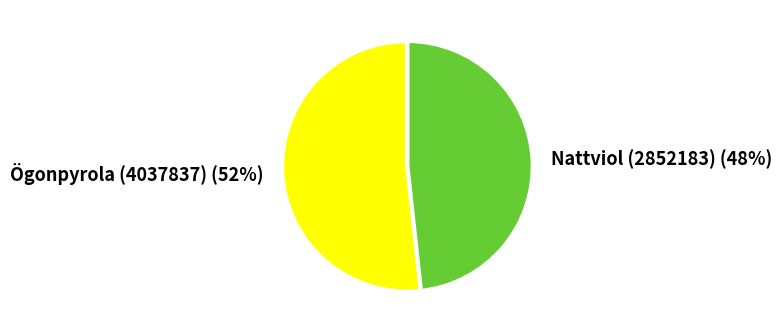

Rank the categories by value from highest to lowest.

Ögonpyrola (4037837), Nattviol (2852183)